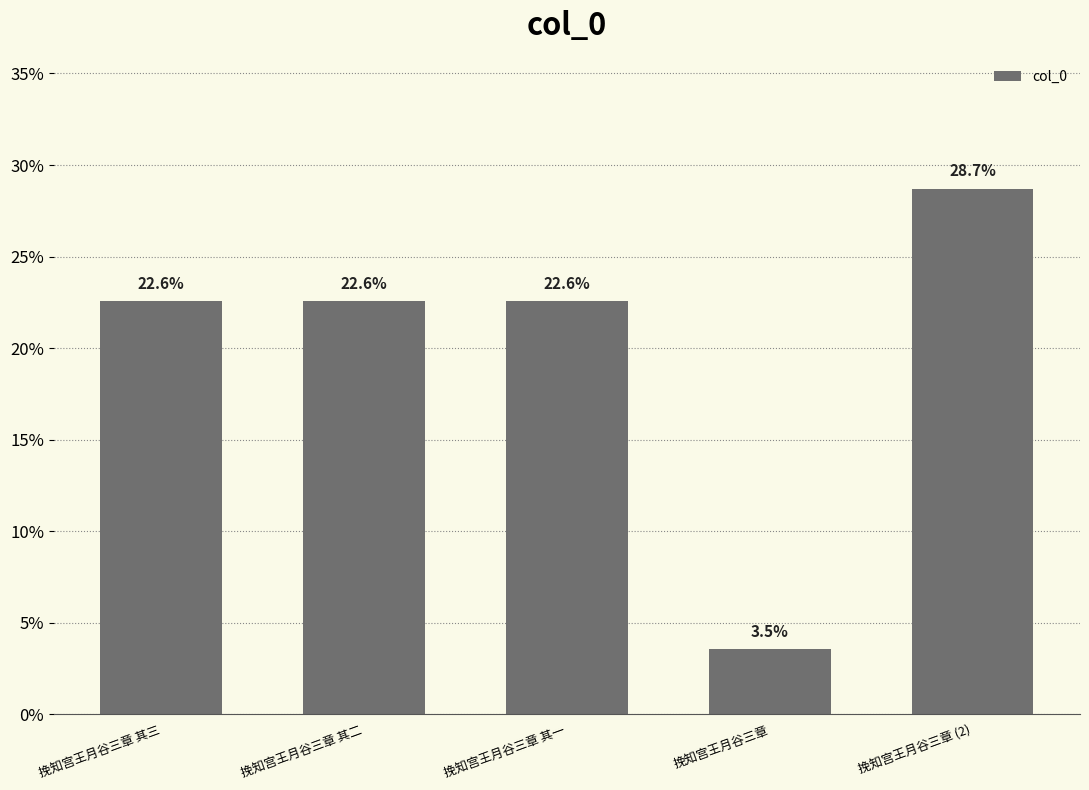

What is the average value?

20.0